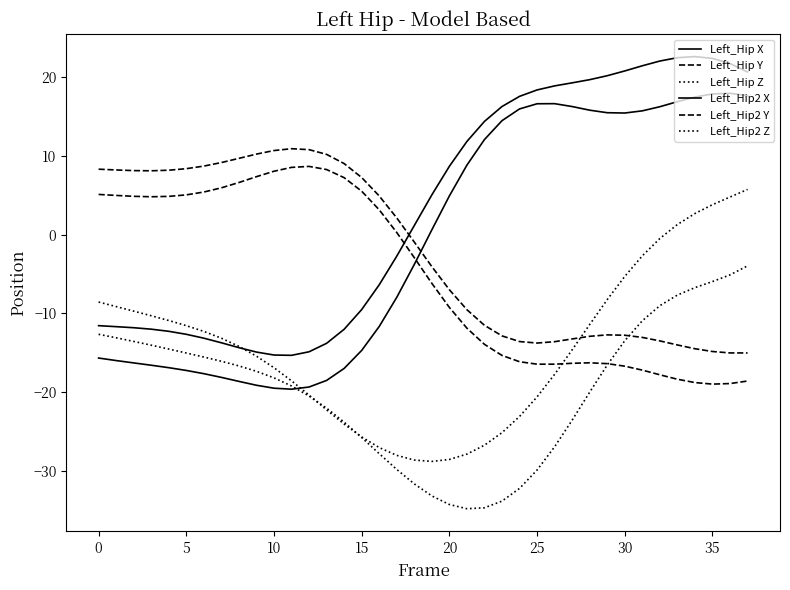

At which category is the sum across all series the highest?

37